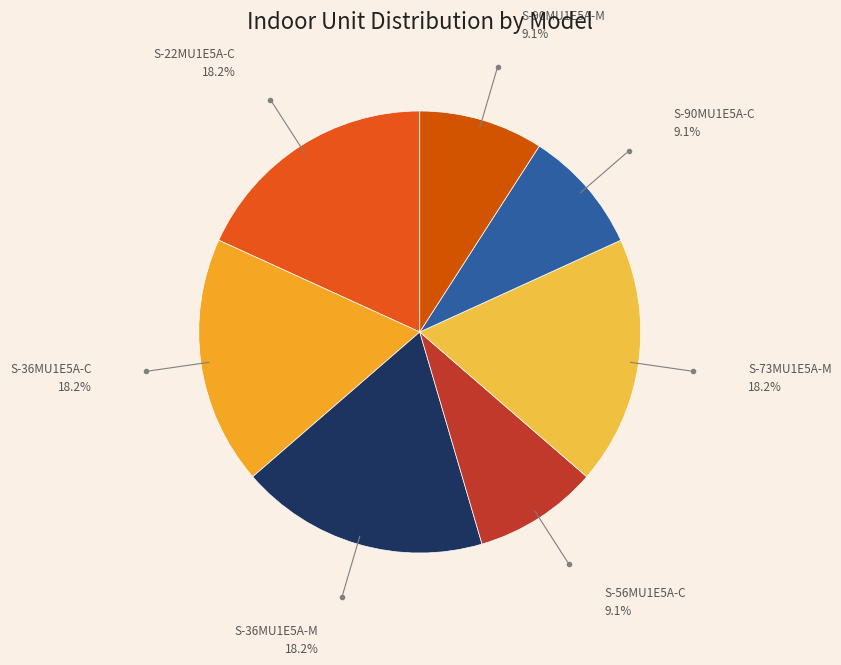

Which has a higher value, S-22MU1E5A-C or S-90MU1E5A-C?

S-22MU1E5A-C